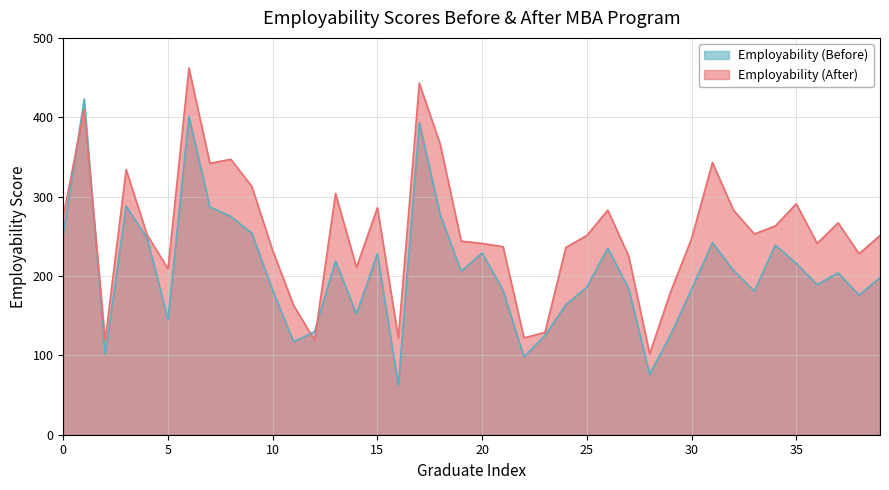

What is the difference between the second highest and minimum values in the Employability (Before) series?

339